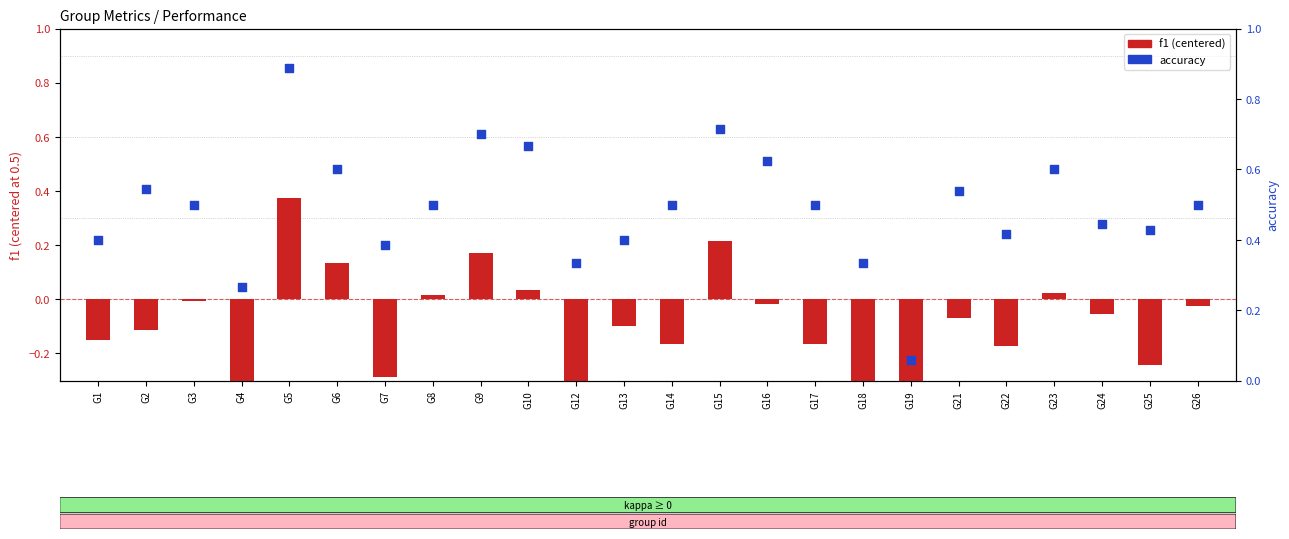

What is the total value across all series at G9?

0.9